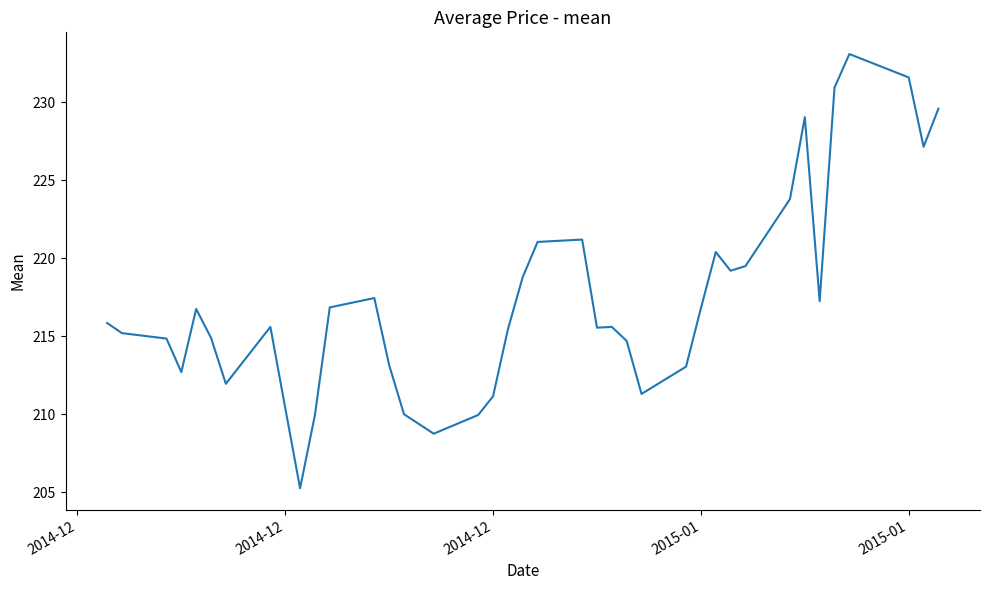

What is the greatest value displayed?

233.1